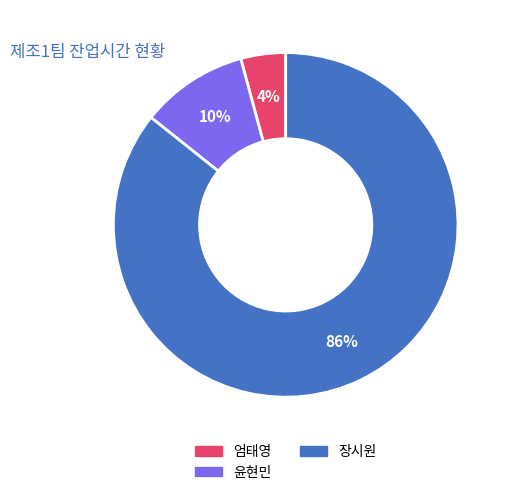

To the nearest percent, what is the average slice percentage?

33%